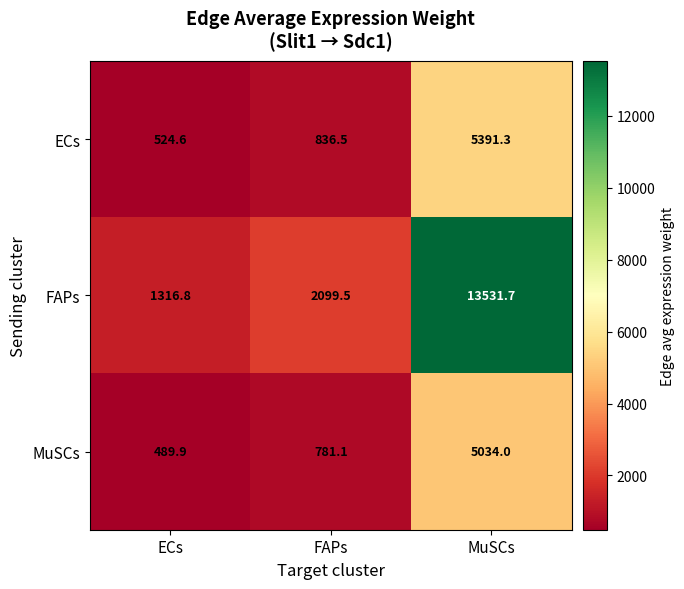

Read the FAPs value at FAPs.

2099.5